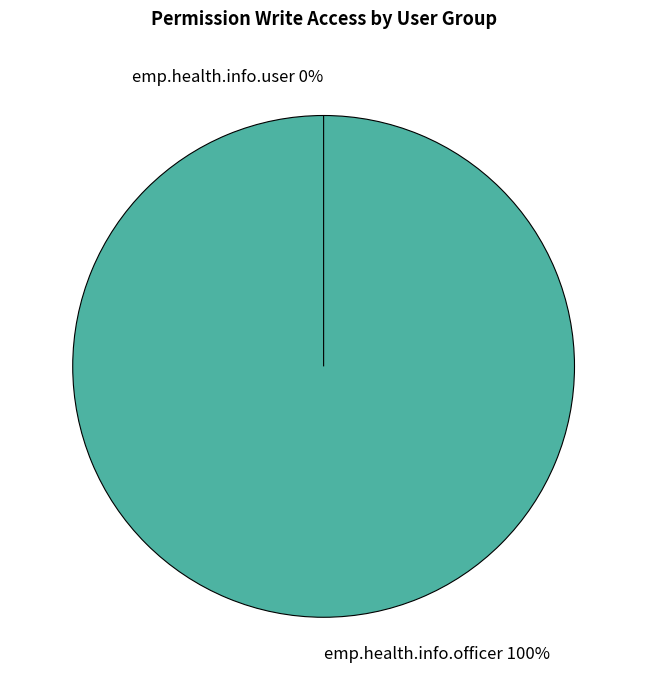

Which slice is the smallest?

emp.health.info.user